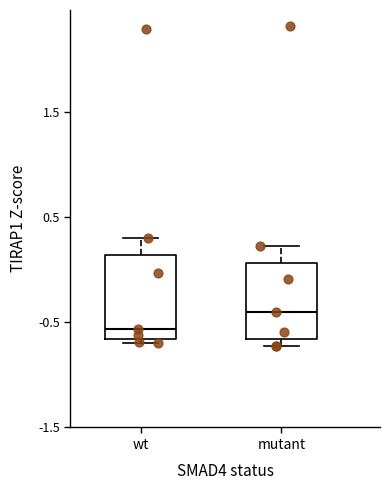

Reading left to right, transcribe this box plot: for each box, give where its median line is, the range the box spans, and where its two whiskers end, as read against the y-axis. The values are not printed on the chart, so give them approximately, as read against the axis.

wt: median -0.6, box -0.7 to 0.1, whiskers -0.7 (just below the box's lower edge) to 0.3
mutant: median -0.4, box -0.7 to 0.1, whiskers -0.7 (just below the box's lower edge) to 0.2